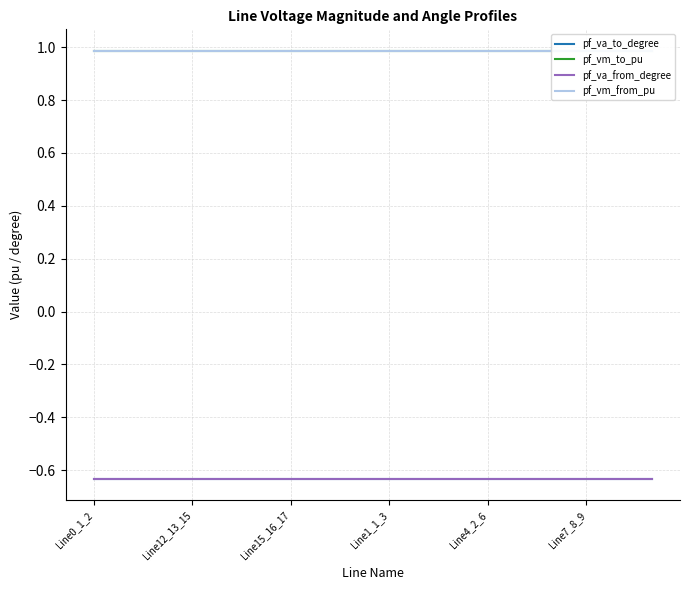

What is the label of the 2nd point from the right?

16